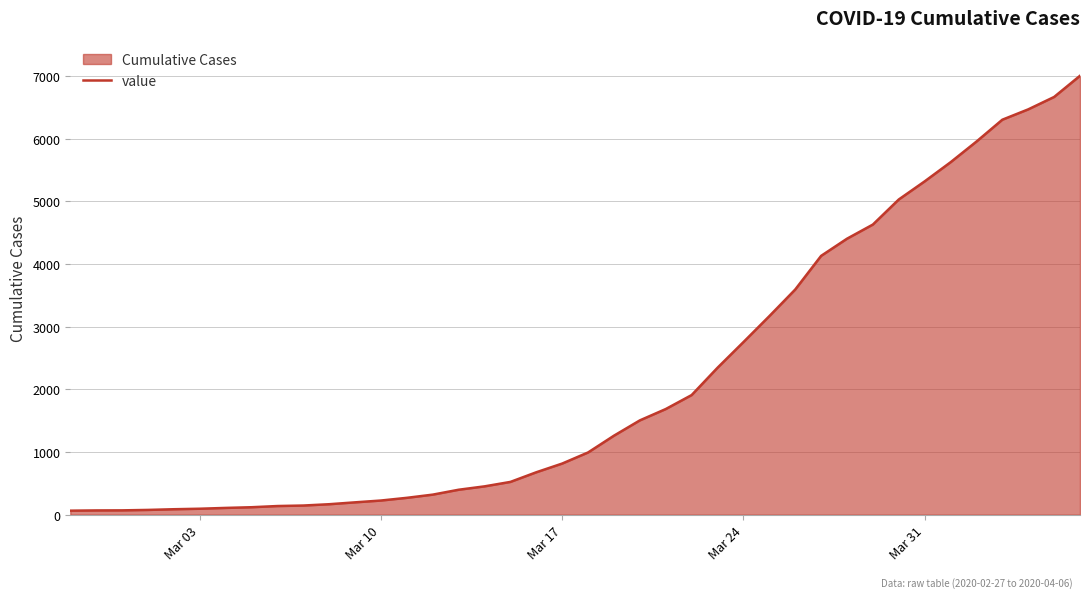

How many data points are above 993?

19